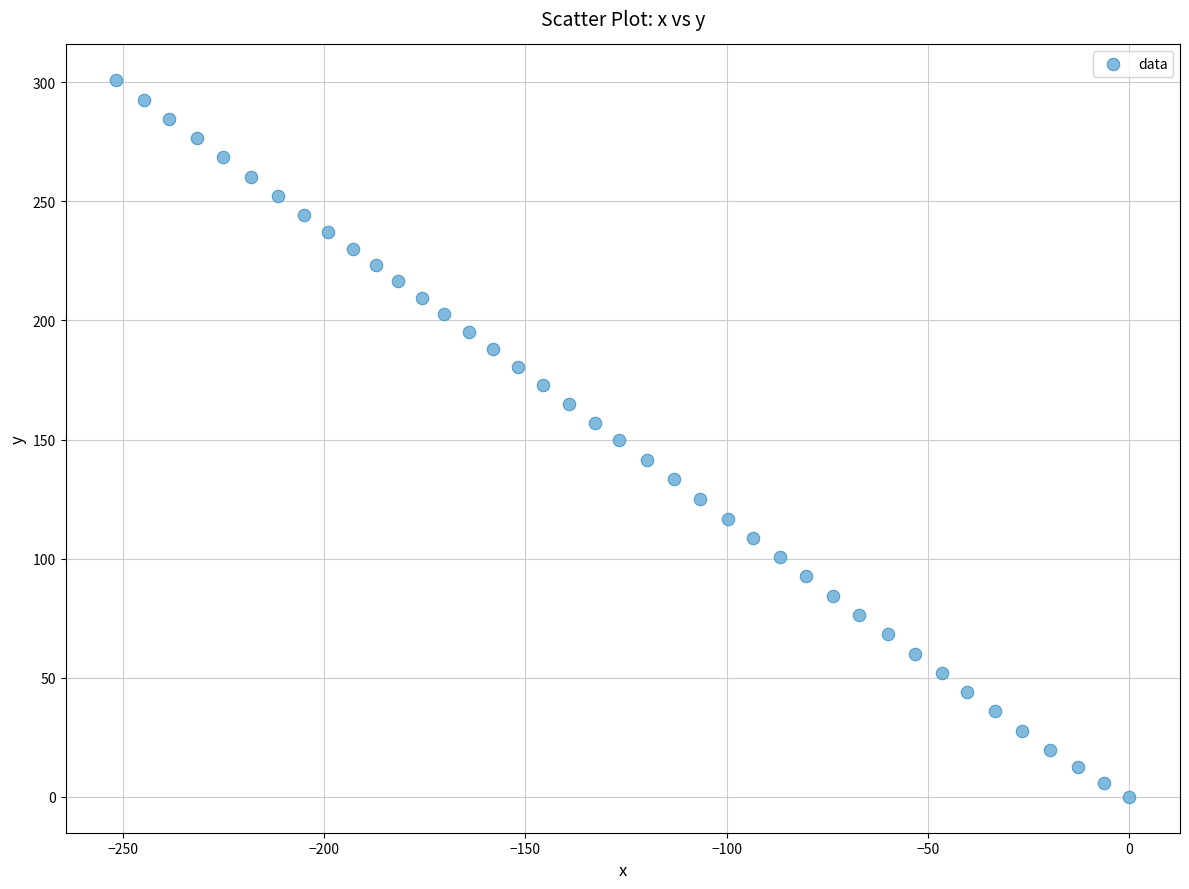

What is the range of X values (max minus min)?

251.6